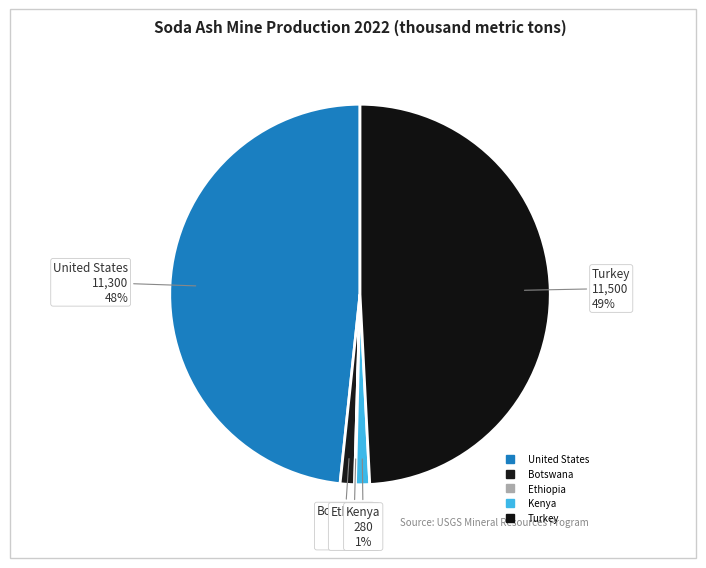

Which has a higher value, Turkey or Botswana?

Turkey